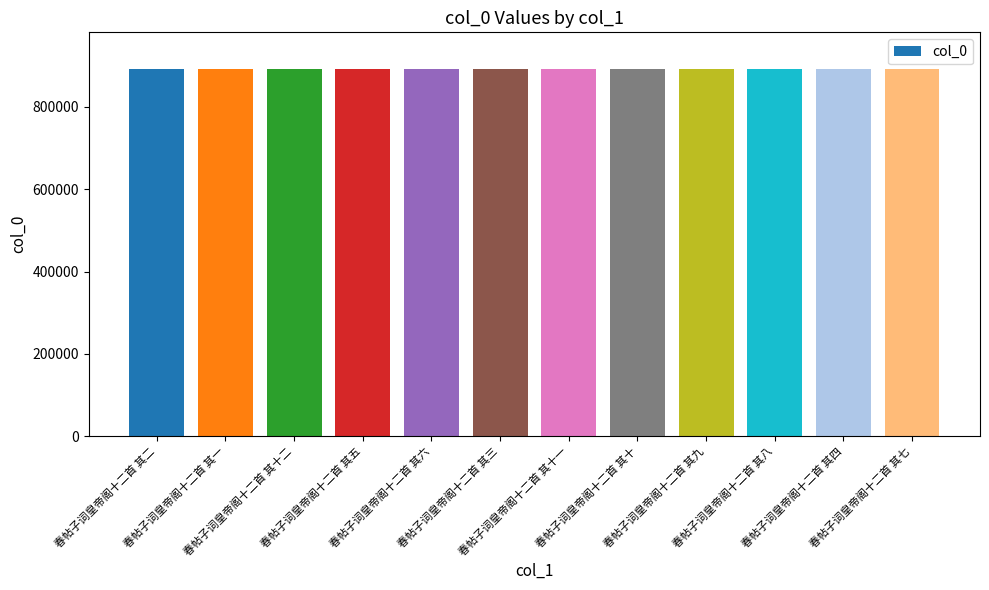

What is the minimum value shown in the chart?

892019